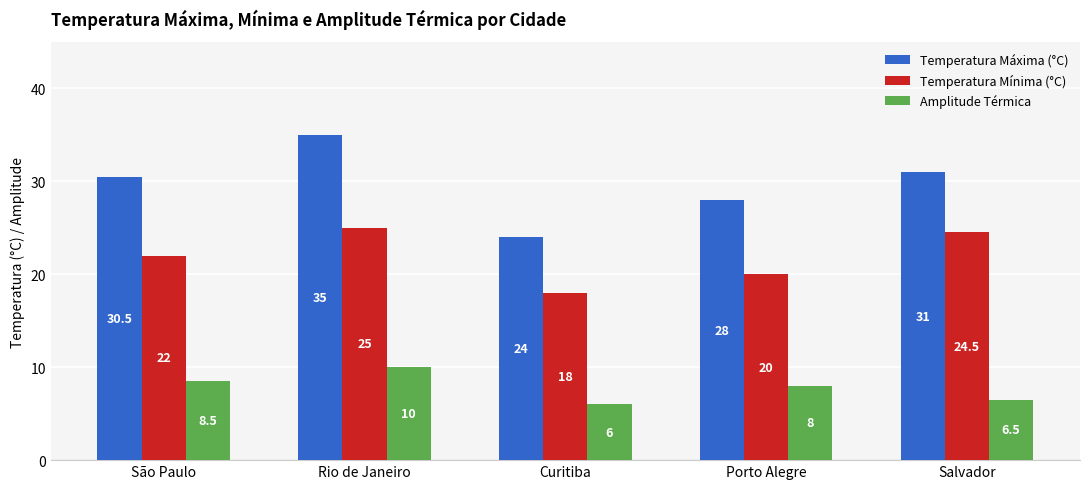

Rank the series by their maximum value, from lowest to highest.

Amplitude Térmica, Temperatura Mínima (°C), Temperatura Máxima (°C)